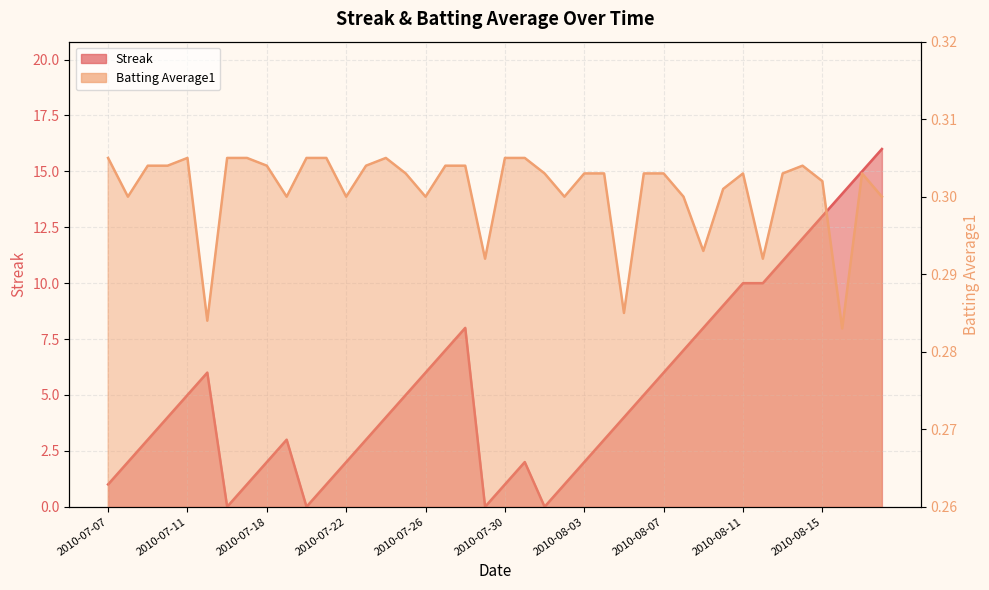

True or false: Streak has a value of 8.0 at 2010-08-06.

False